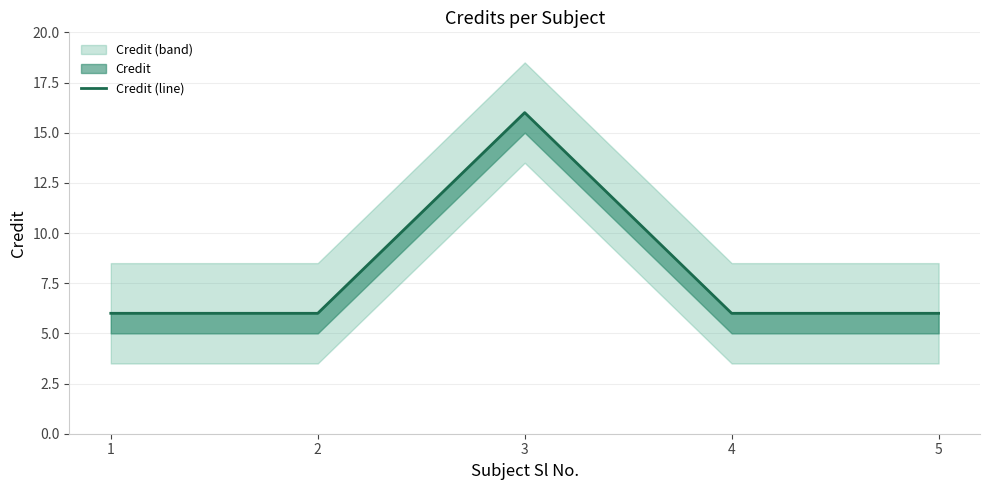

The chart shows a value of 4 at 4. True or false?

False